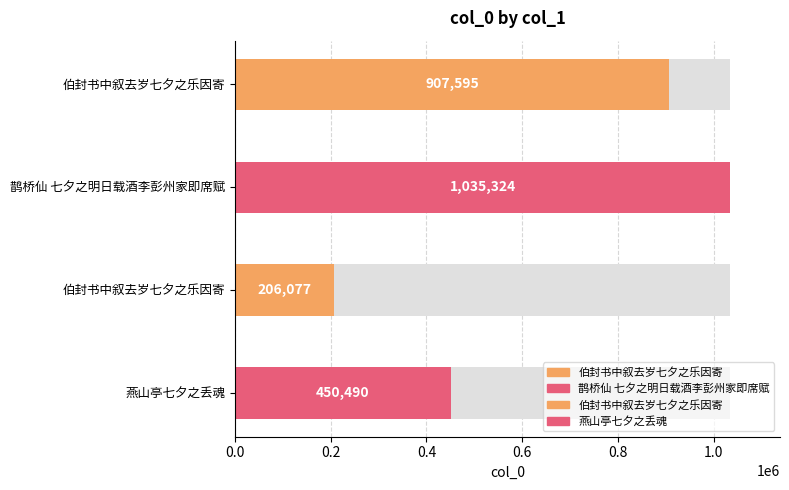

What is the difference between the maximum and minimum values?

829247